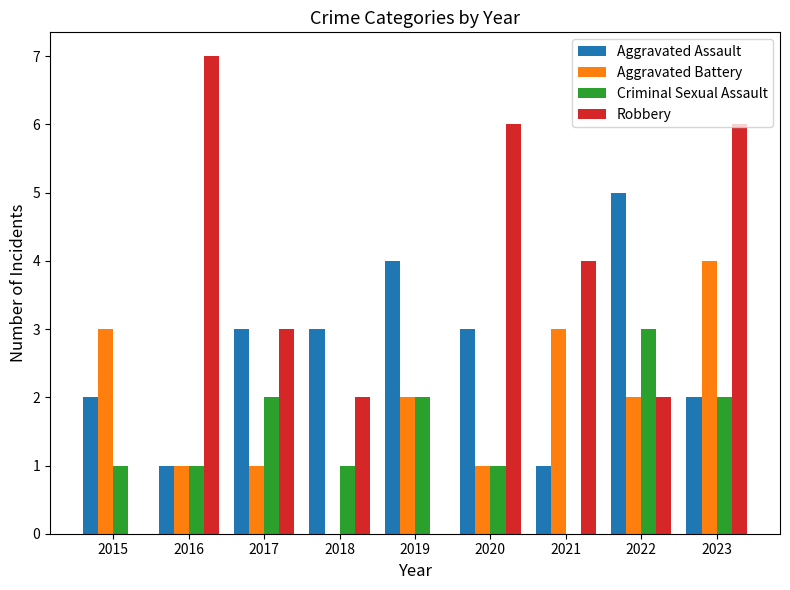

Is the value of Robbery at 2016 greater than the value of Aggravated Assault at 2022?

Yes